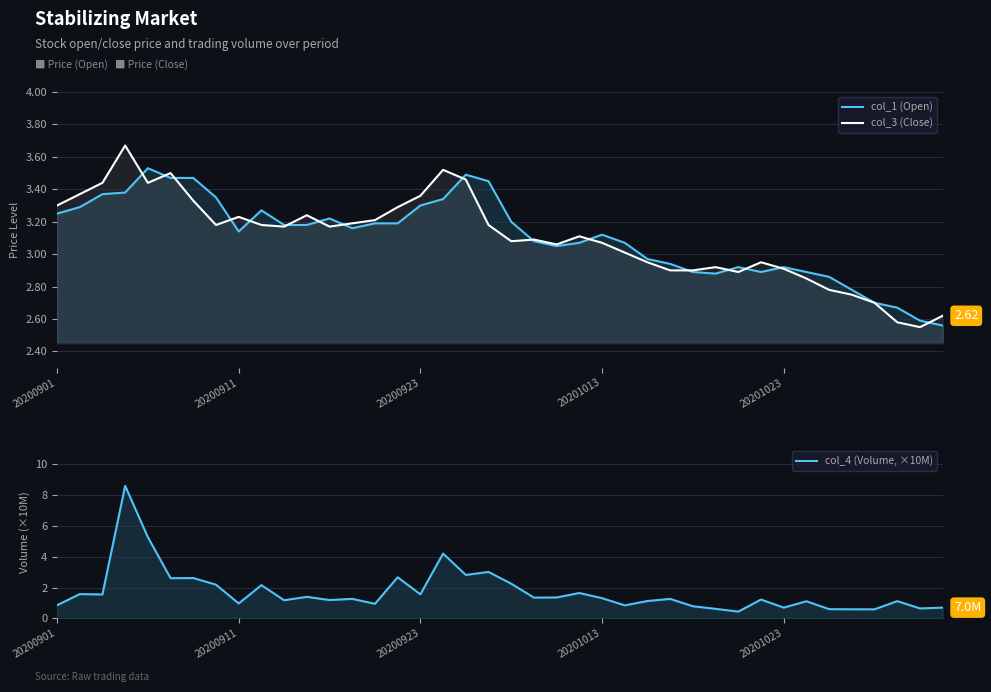

True or false: col_1 (Open) has more than 1 interior local peaks.

True